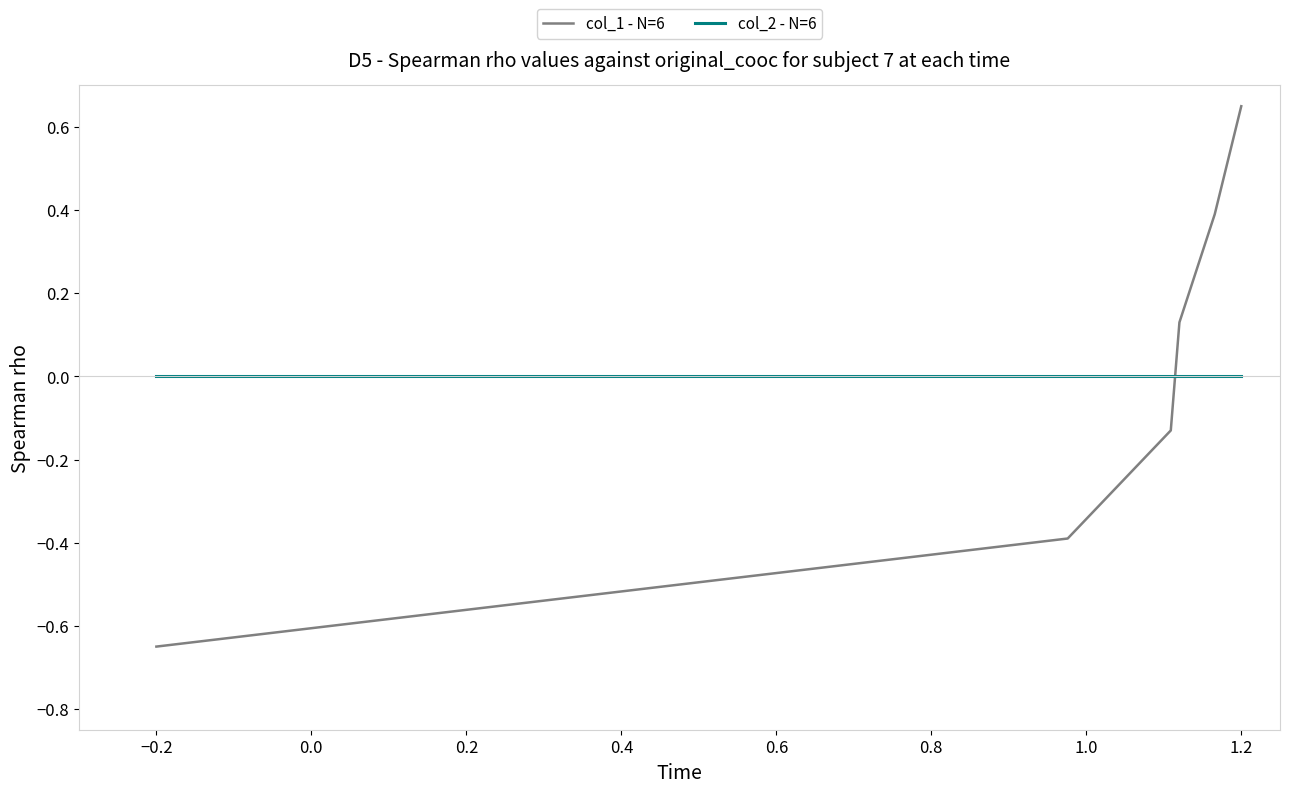

How many values in col_1 - N=6 are above zero?

3